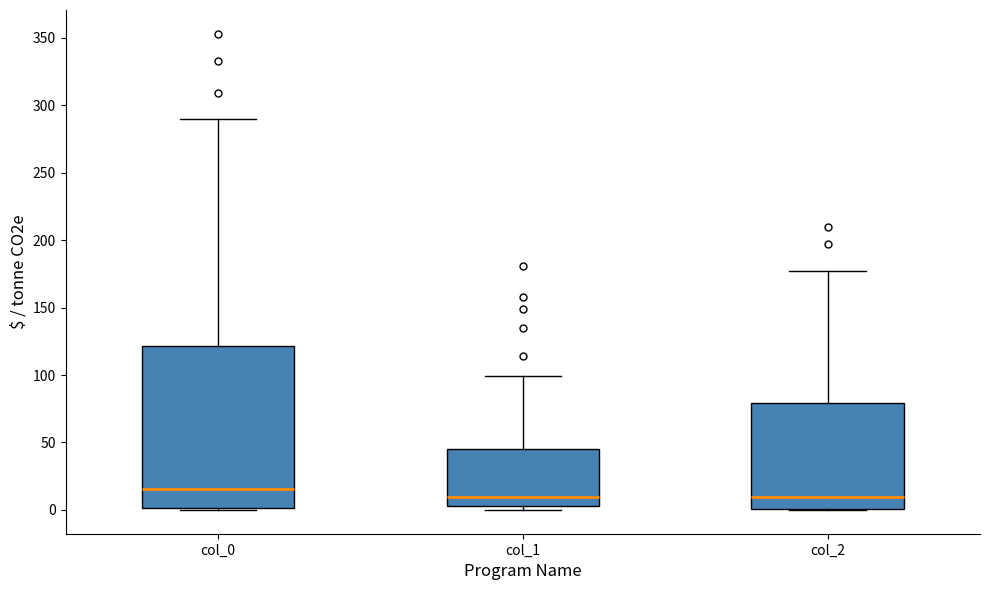

Where is the upper edge of the box for col_2 on the y-axis? The values are not printed on the chart, so give them approximately, as read against the axis.

80